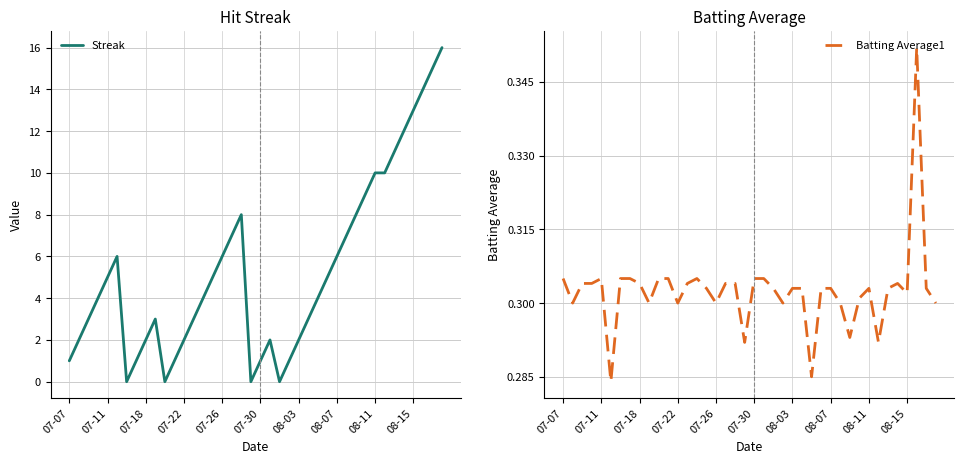

Is it true that Streak equals 2 at 07-26?

False